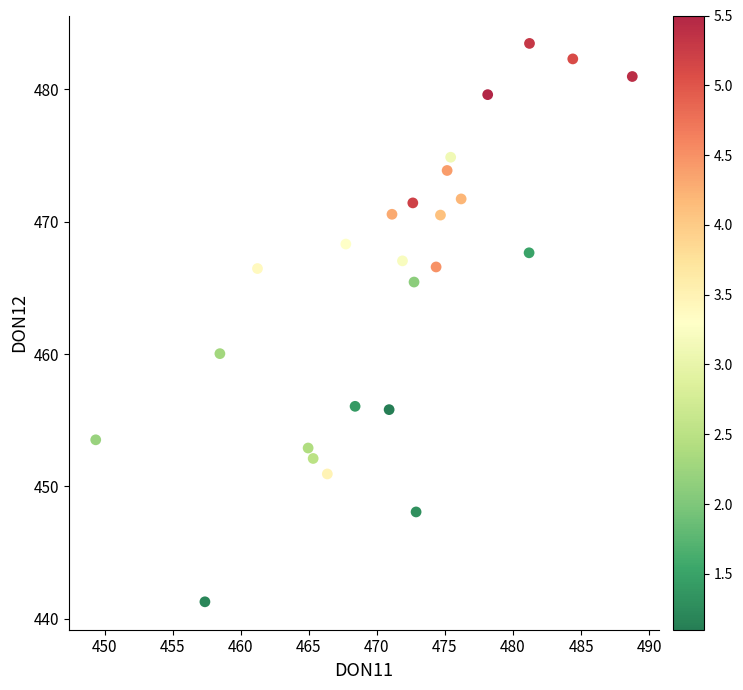

What is the range of Y values (max minus min)?

42.2